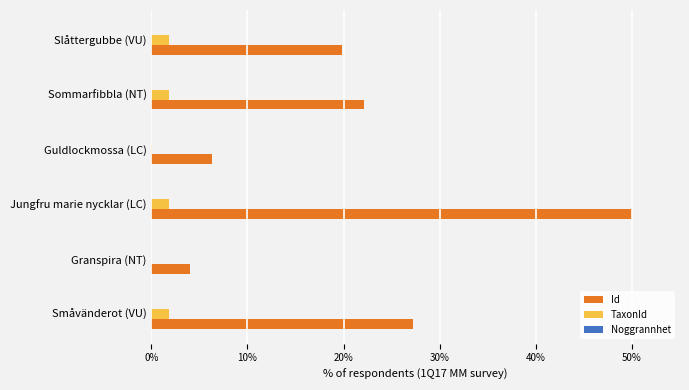

True or false: Id has a value of 8.1 at Småvänderot (VU).

False